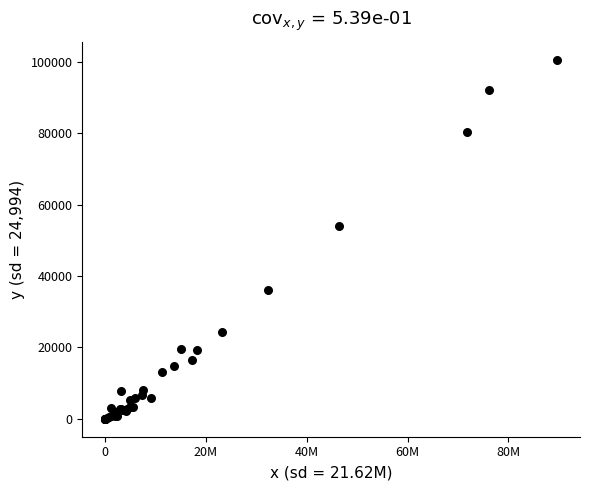

What Y value in the scatter plot is closest to 50315?

53941